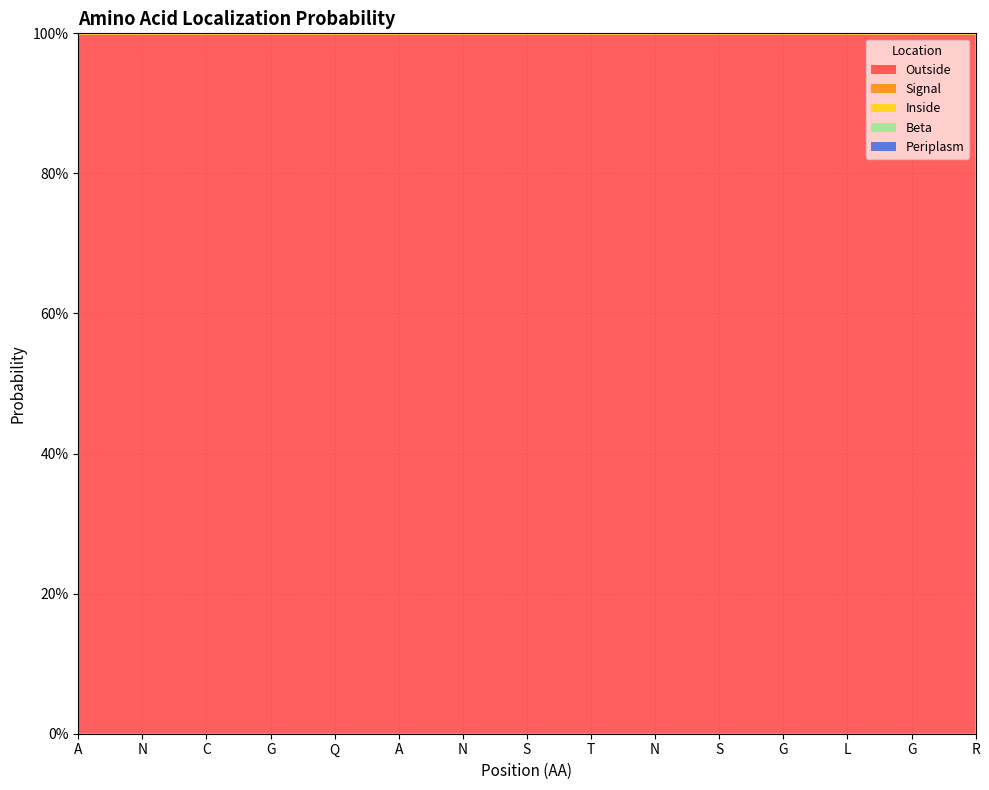

Reading left to right, extract all data points from this chart.

Outside: 1.0	1.0	1.0	1.0	1.0	1.0	1.0	1.0	1.0	1.0	1.0	1.0	1.0	1.0	1.0
Signal: 0.0	0.0	0.0	0.0	0.0	0.0	0.0	0.0	0.0	0.0	0.0	0.0	0.0	0.0	0.0
Inside: 0.0	0.0	0.0	0.0	0.0	0.0	0.0	0.0	0.0	0.0	0.0	0.0	0.0	0.0	0.0
Beta: 0.0	0.0	0.0	0.0	0.0	0.0	0.0	0.0	0.0	0.0	0.0	0.0	0.0	0.0	0.0
Periplasm: 0.0	0.0	0.0	0.0	0.0	0.0	0.0	0.0	0.0	0.0	0.0	0.0	0.0	0.0	0.0